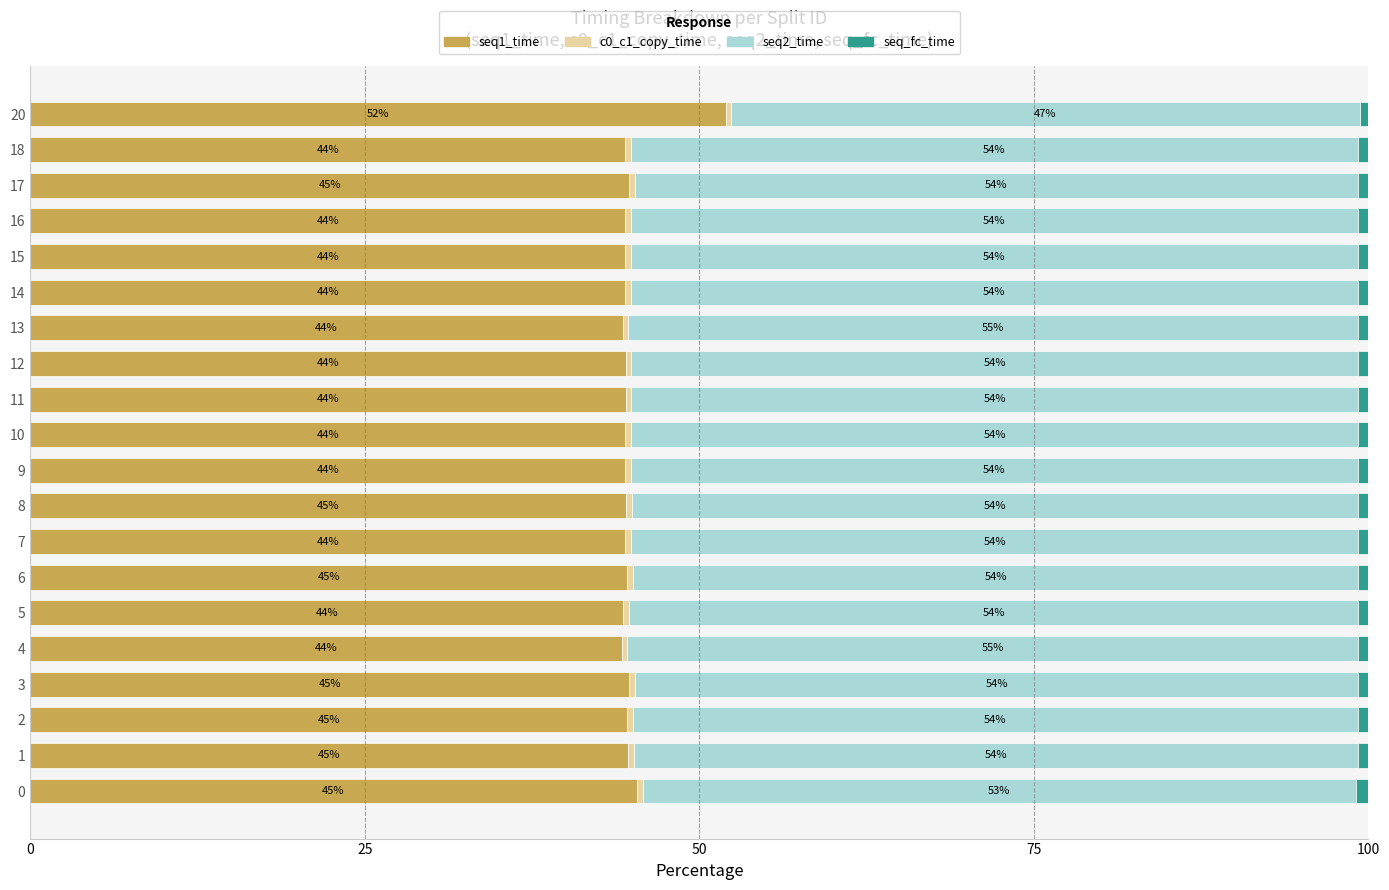

What is the total value across all series at 1?

100.0